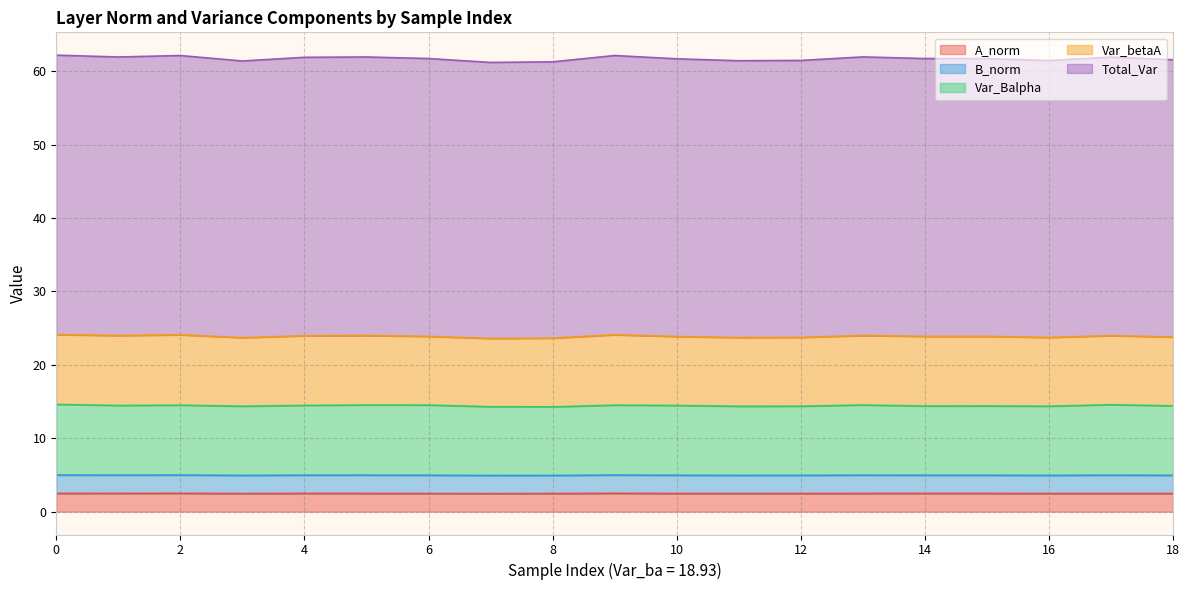

What is the value of the A_norm point at the 6th from the left?

2.5